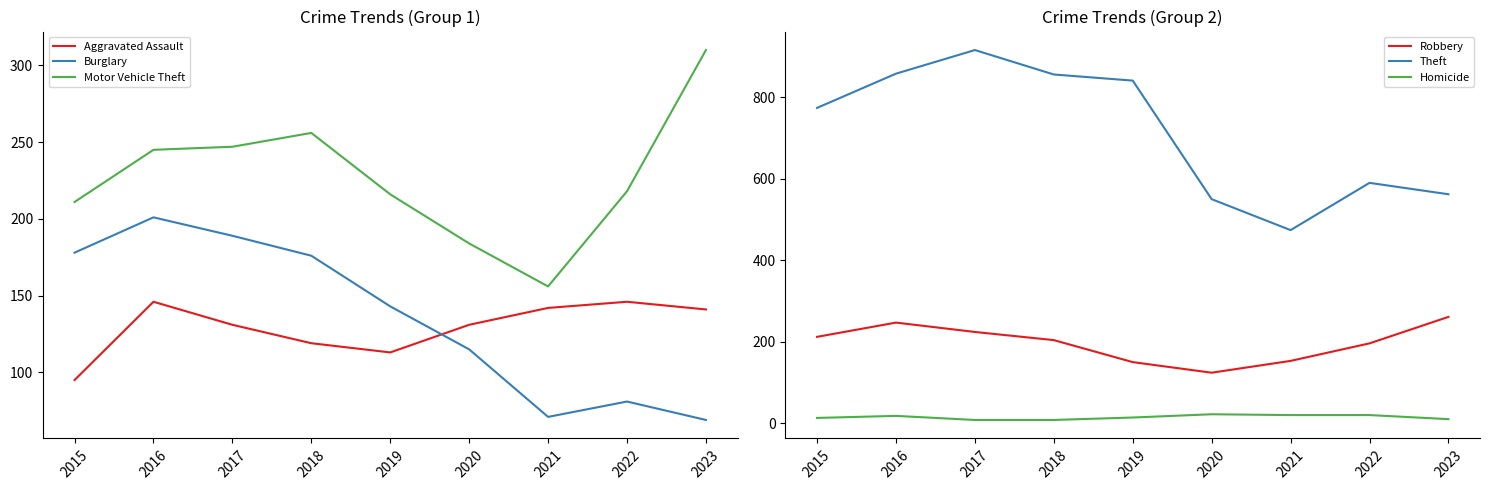

Where is Aggravated Assault nearest to the value 120?

2018